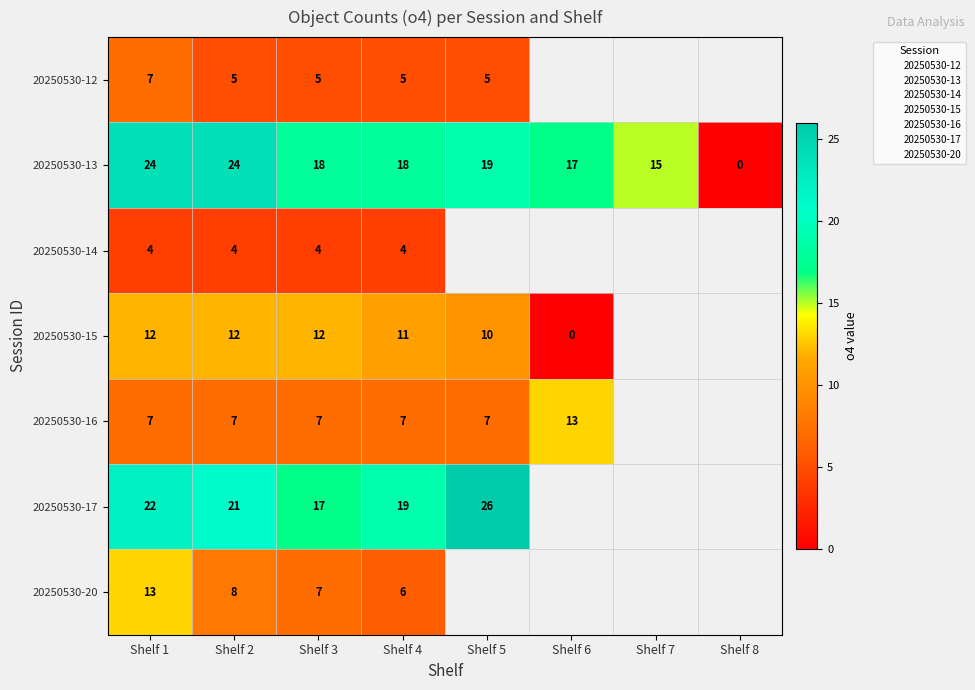

Rank the series by their maximum value, from highest to lowest.

20250530-17, 20250530-13, 20250530-16, 20250530-20, 20250530-15, 20250530-12, 20250530-14